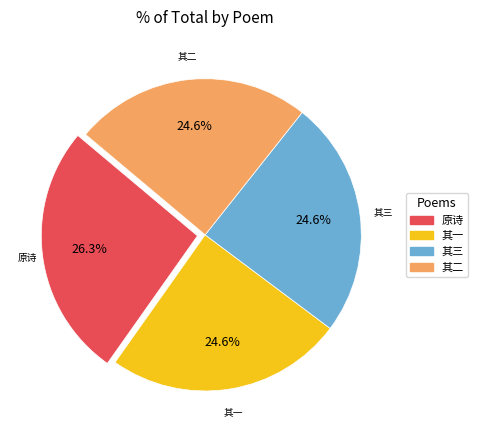

Is there a majority slice in this chart?

No